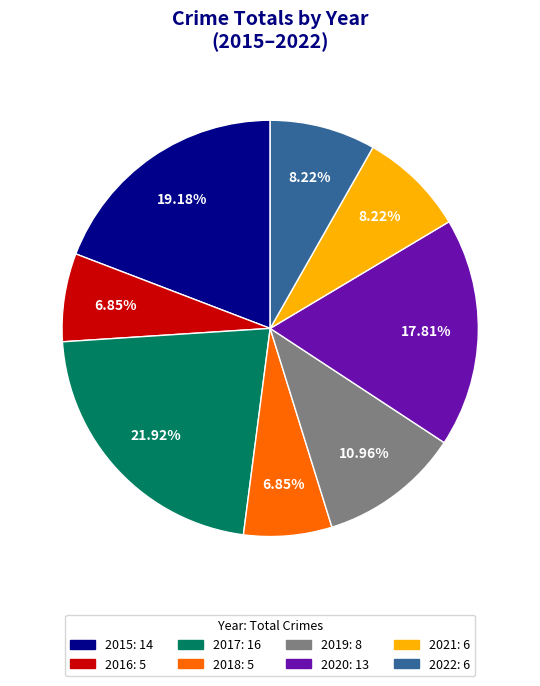

What is the largest slice in the pie chart?

2017